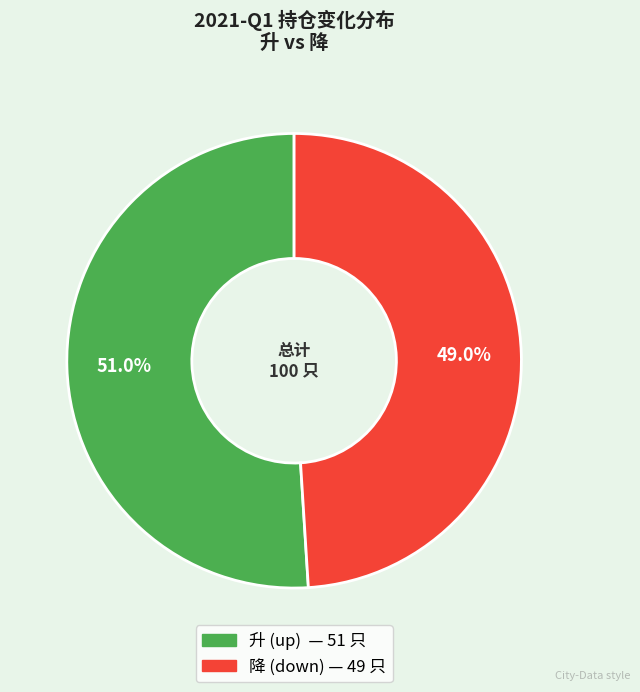

To the nearest percent, what is the average slice percentage?

50%